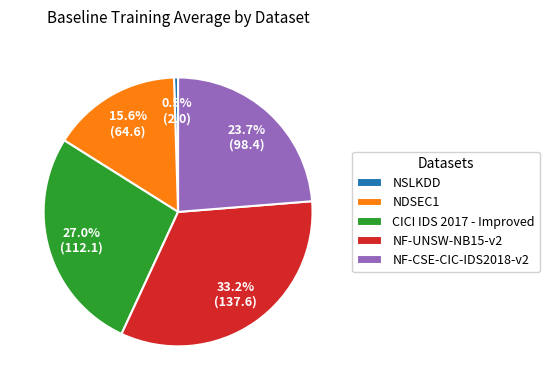

True or false: NF-UNSW-NB15-v2 accounts for 33% of the total.

True